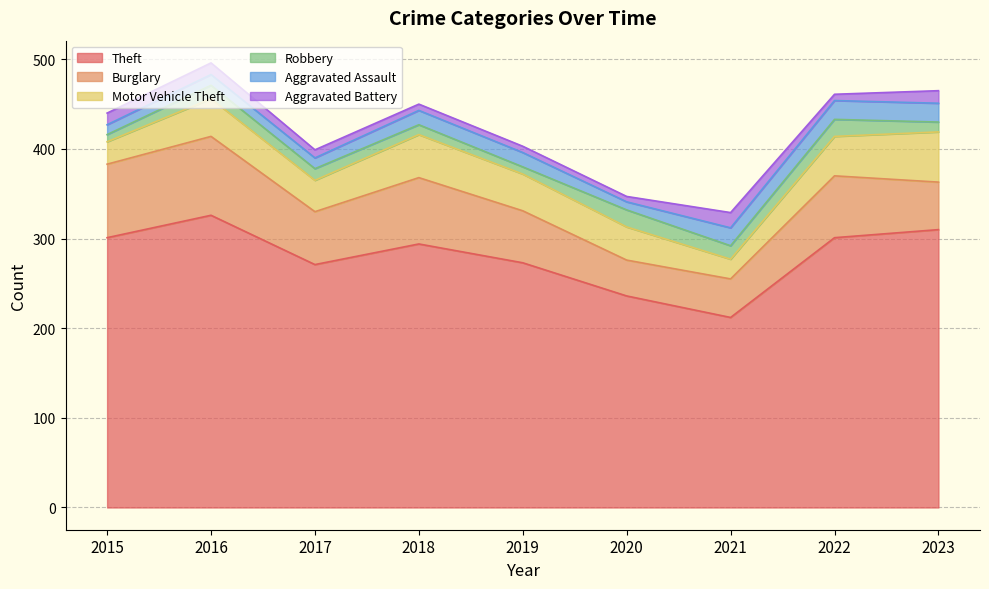

Which category has the highest value across all series?

2016